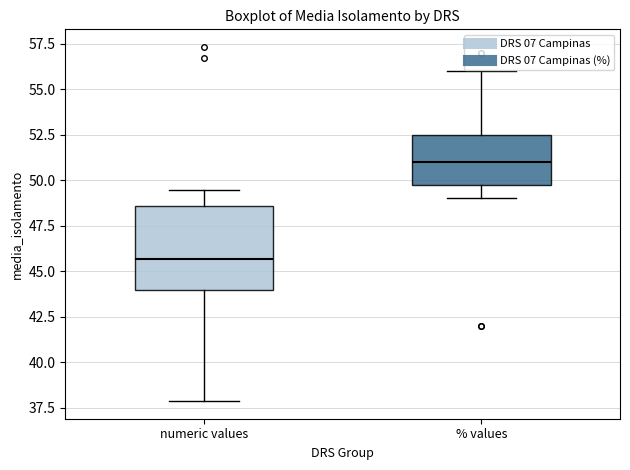

Where does the median line of the box for % values sit on the y-axis? The values are not printed on the chart, so give them approximately, as read against the axis.

51.0